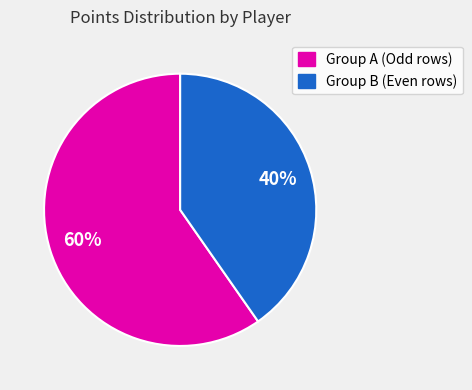

To the nearest percent, what is the average slice percentage?

50%